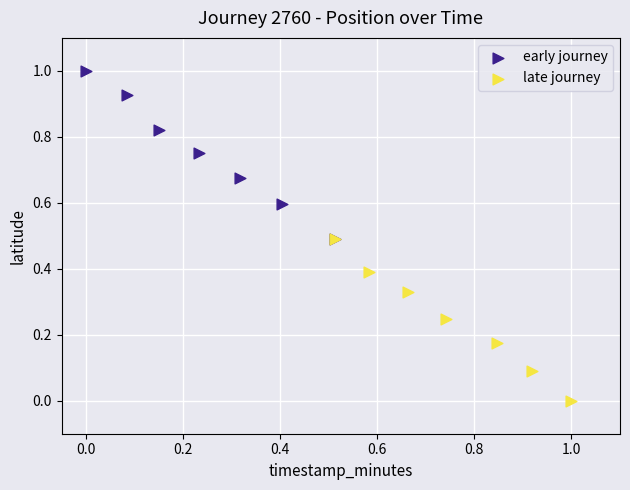

What are all the series names shown in the legend?

early journey, late journey